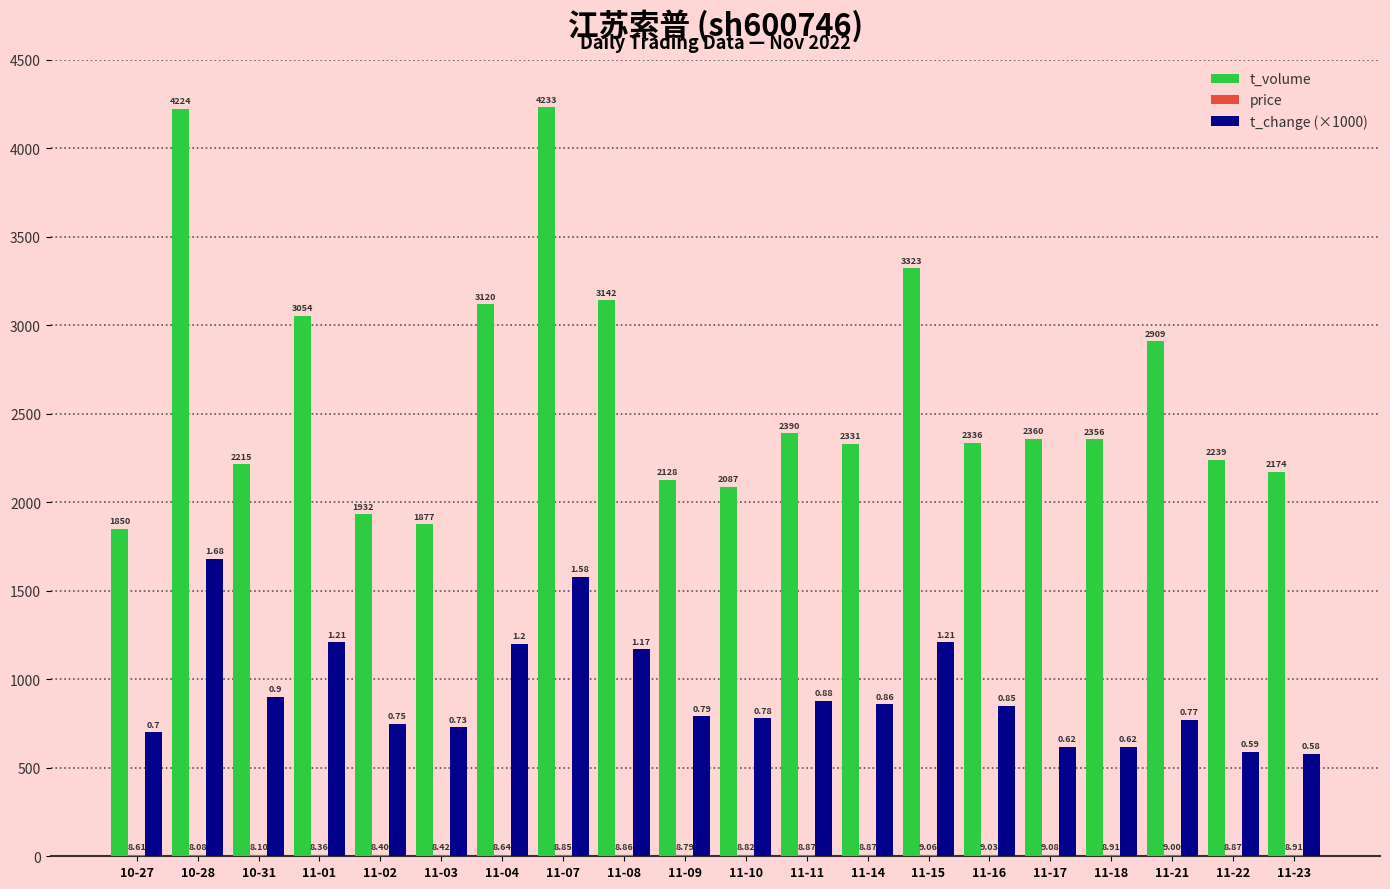

Is the value of t_volume at 11-21 greater than the value of t_change (×1000) at 10-28?

Yes